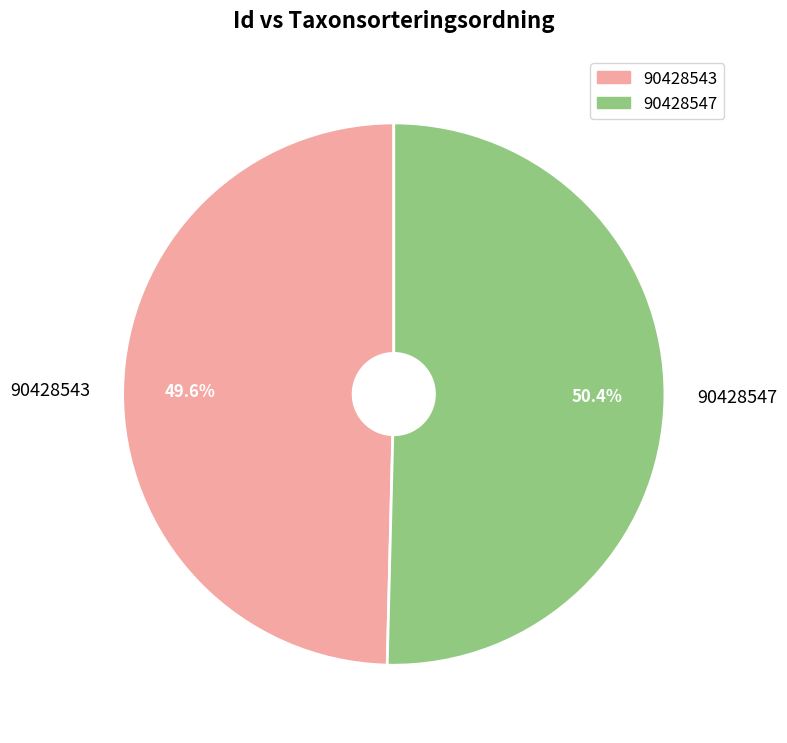

What is the majority slice?

90428547